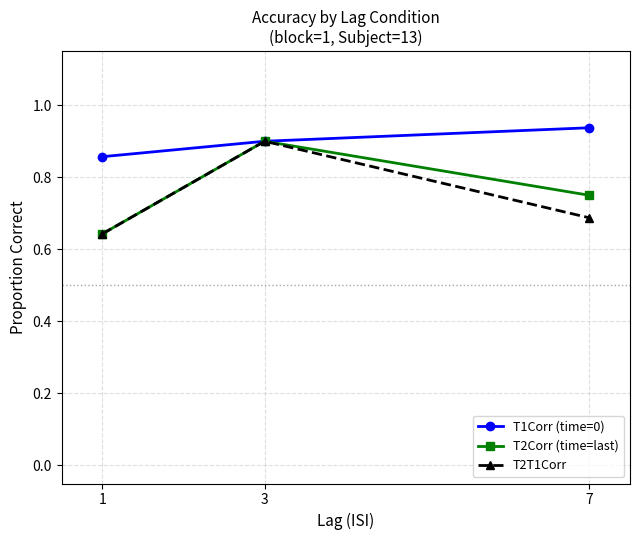

The value of T1Corr (time=0) at 7 is 0.3. True or false?

False